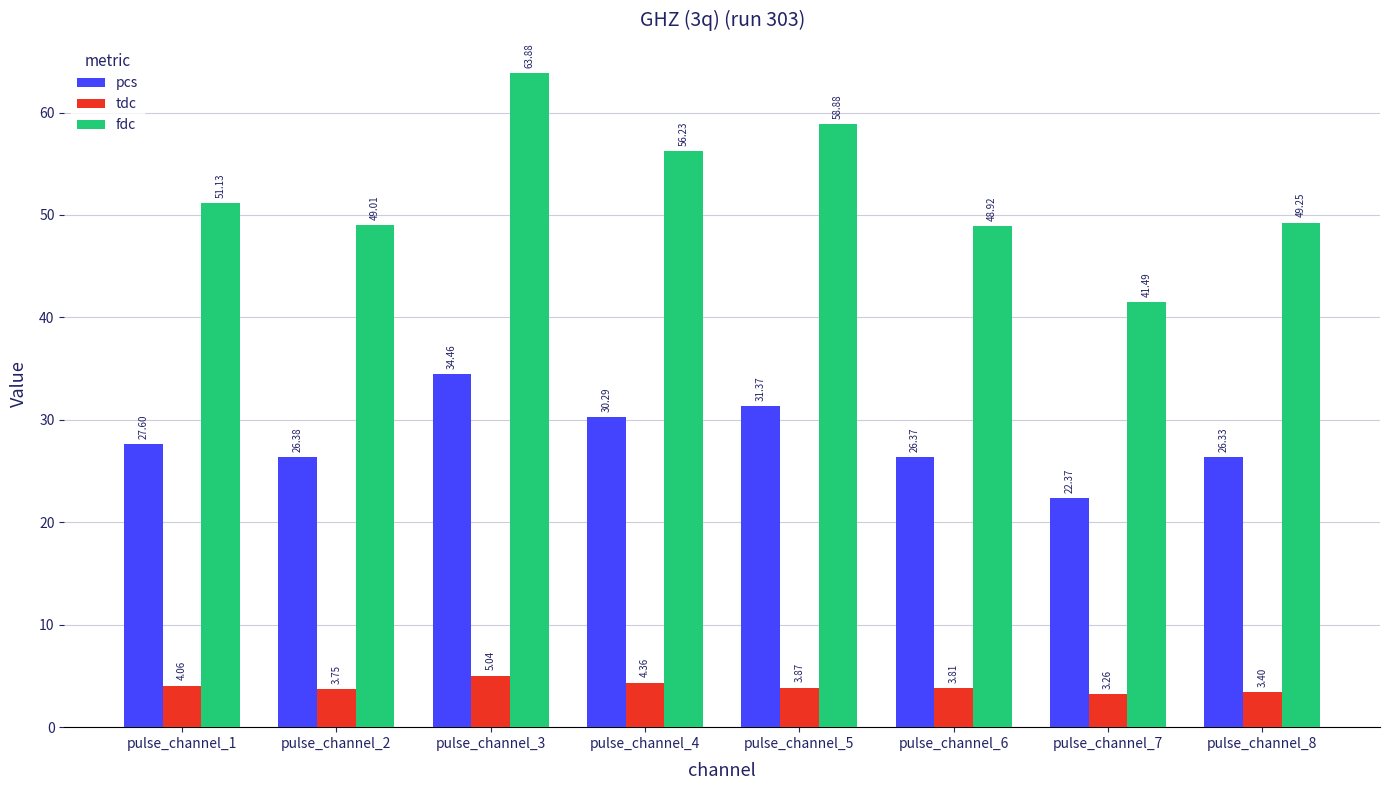

What is the maximum value for pcs?

34.5